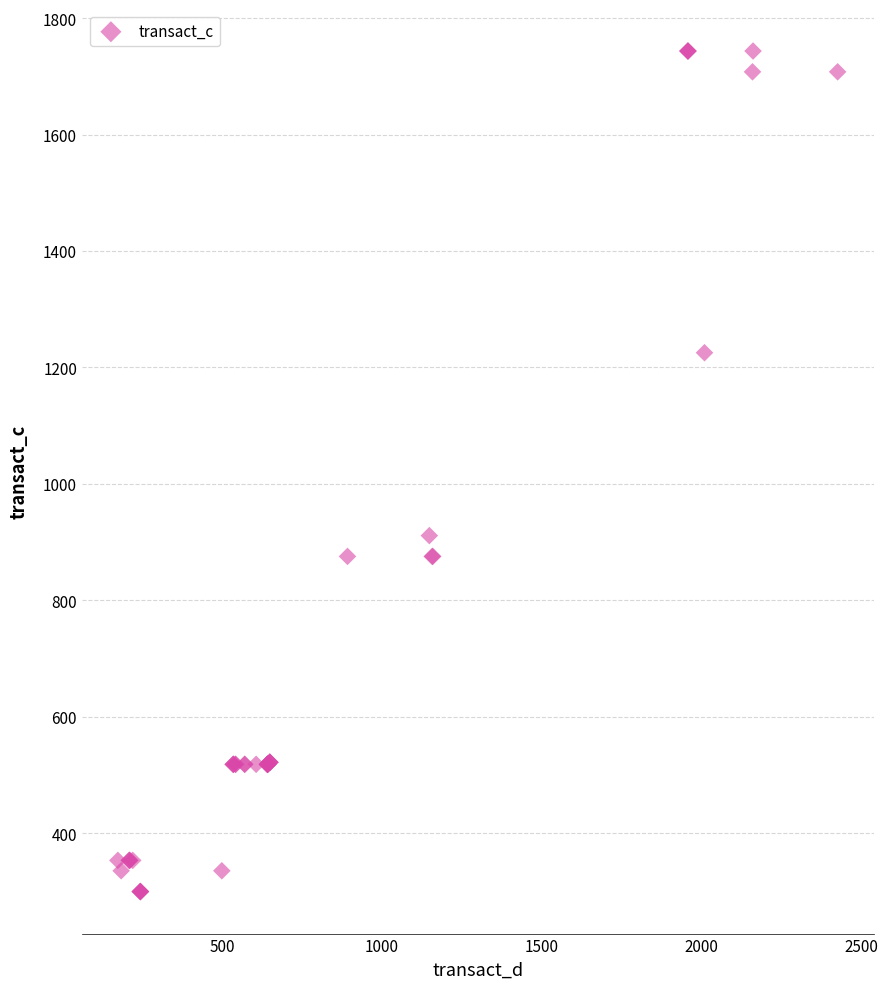

What Y value in the scatter plot is closest to 1021?

911.1